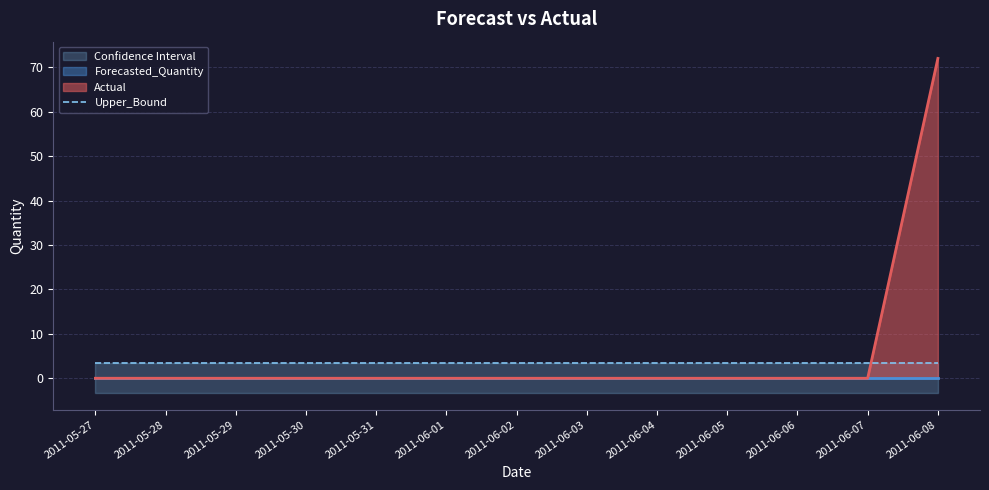

At which category does the chart reach its minimum across all series?

2011-05-27